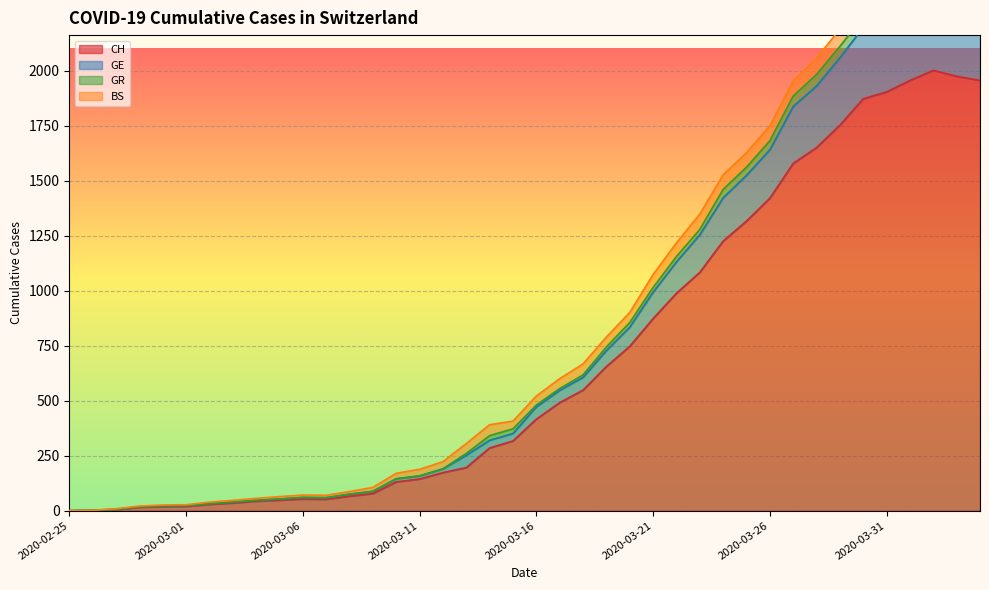

Rank the categories by GE value from highest to lowest.

2020-04-02, 2020-04-03, 2020-04-04, 2020-04-01, 2020-03-31, 2020-03-30, 2020-03-29, 2020-03-28, 2020-03-27, 2020-03-26, 2020-03-25, 2020-03-24, 2020-03-23, 2020-03-22, 2020-03-21, 2020-03-20, 2020-03-19, 2020-03-18, 2020-03-17, 2020-03-16, 2020-03-15, 2020-03-14, 2020-03-13, 2020-03-12, 2020-03-11, 2020-03-10, 2020-03-09, 2020-03-08, 2020-03-06, 2020-03-07, 2020-03-05, 2020-03-04, 2020-03-03, 2020-03-02, 2020-03-01, 2020-02-29, 2020-02-28, 2020-02-27, 2020-02-26, 2020-02-25